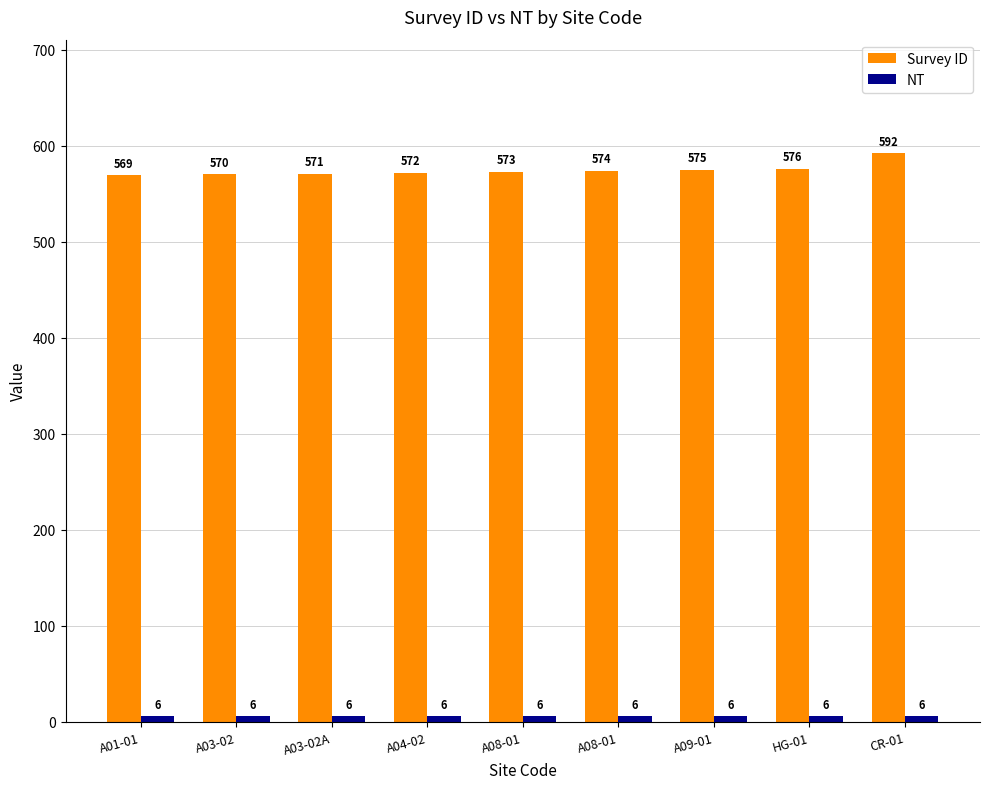

Count the number of categories in the chart.

9